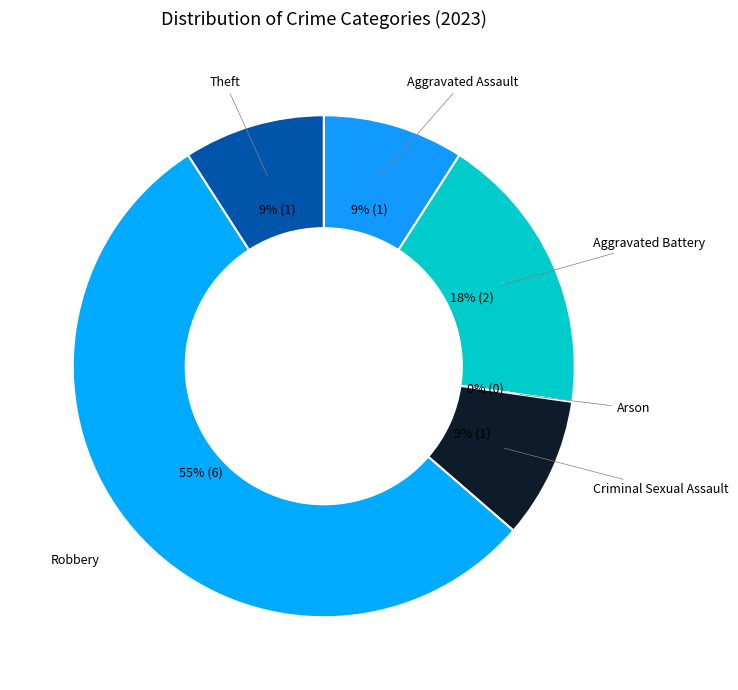

Between Theft and Arson, which is larger?

Theft